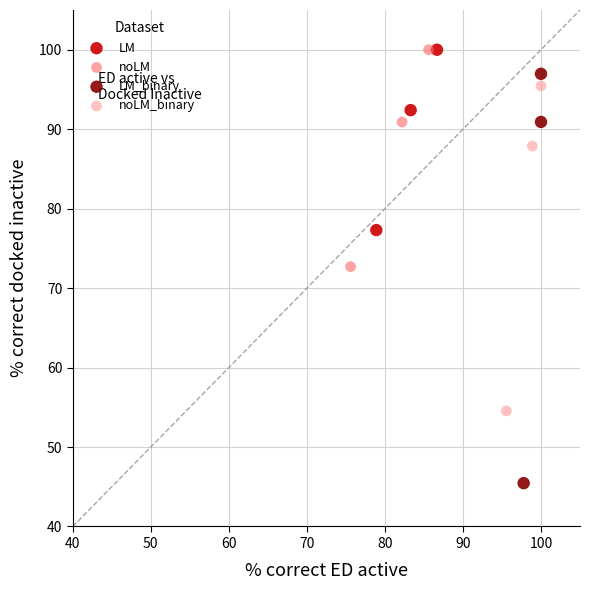

Which series reaches the minimum Y coordinate?

LM_binary